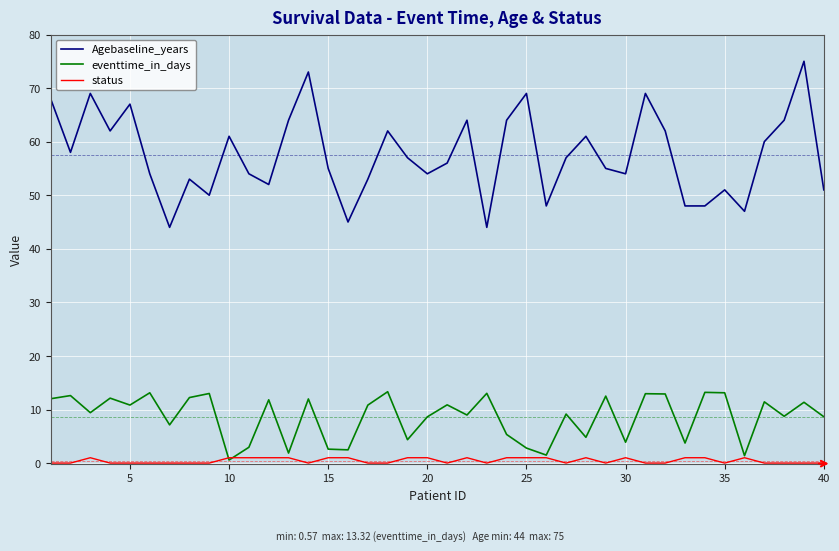

True or false: Agebaseline_years and eventtime_in_days cross at least once.

False